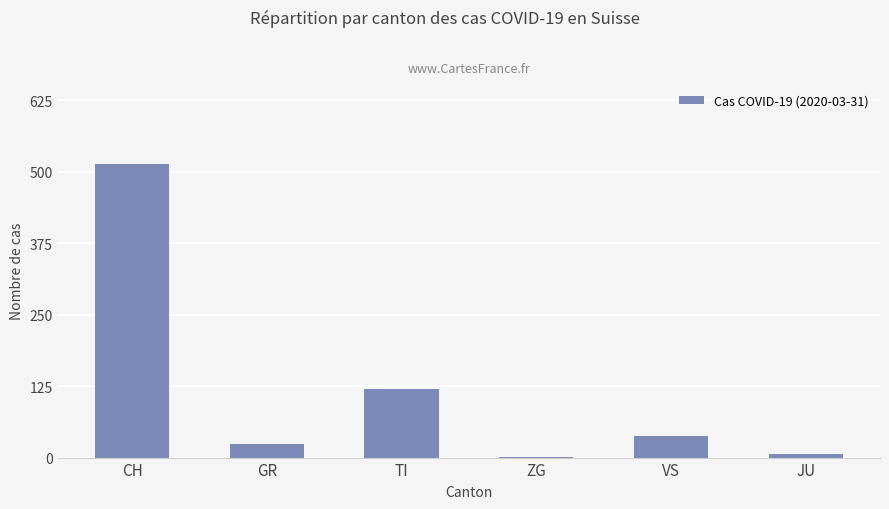

Where is the data nearest to the value 257?

TI